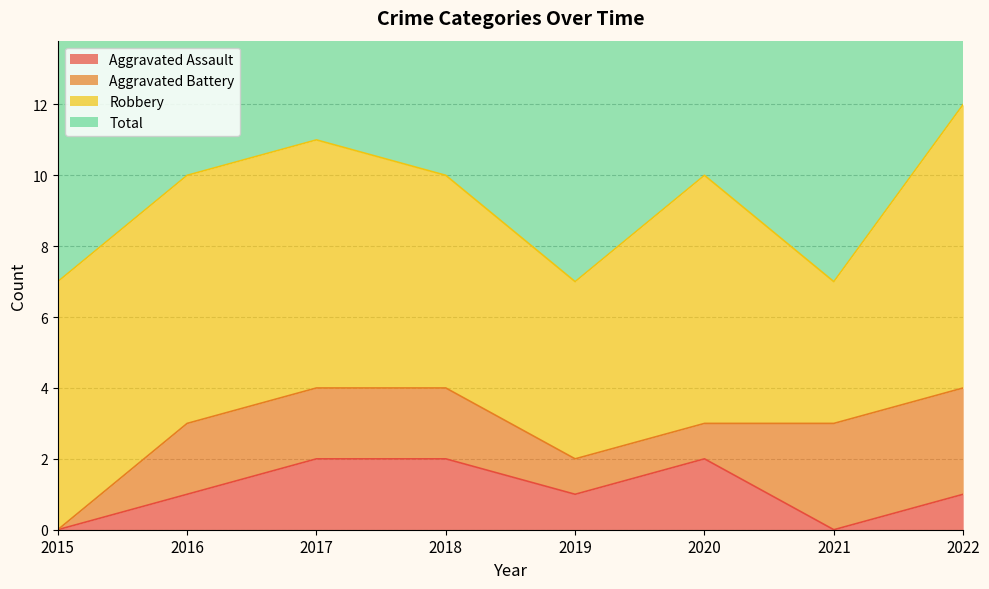

True or false: Total and Aggravated Assault intersect in this chart.

False